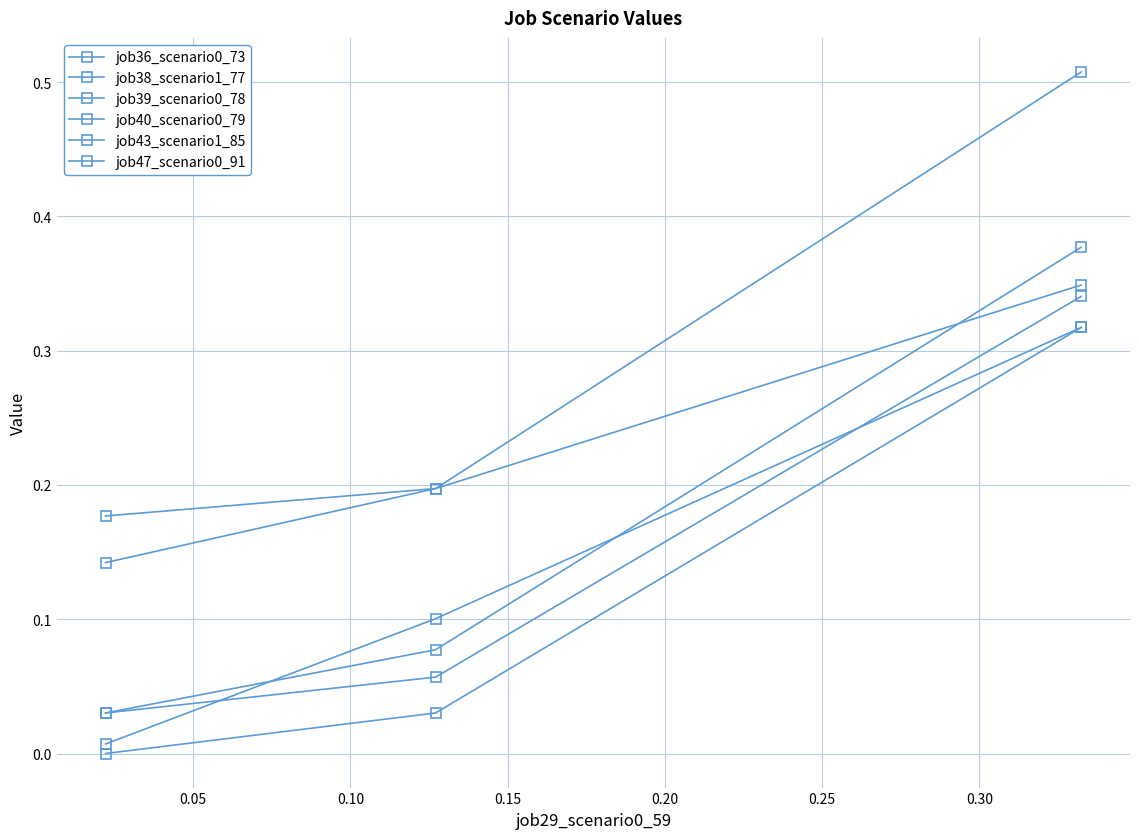

How many lines are shown in the chart?

6